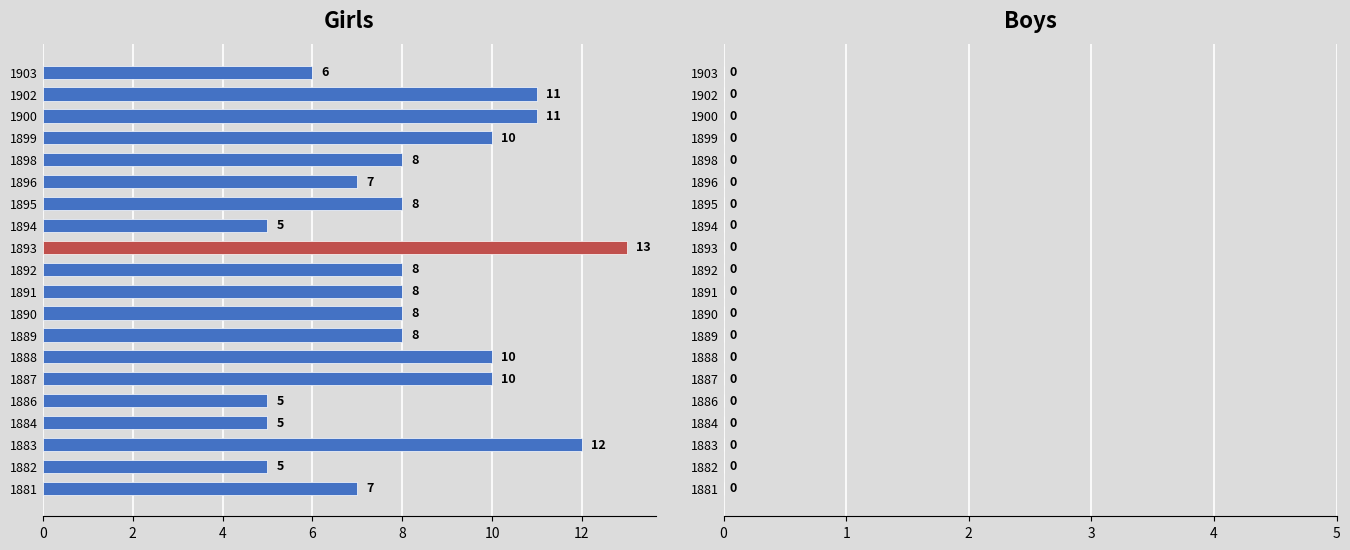

Is it true that the value at 1892 is 13?

False